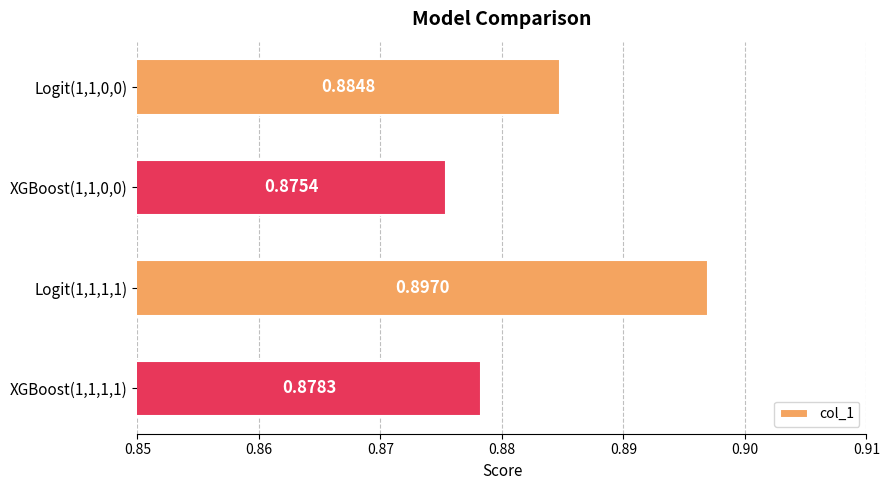

List the labels in order of value, smallest first.

XGBoost(1,1,0,0), XGBoost(1,1,1,1), Logit(1,1,0,0), Logit(1,1,1,1)